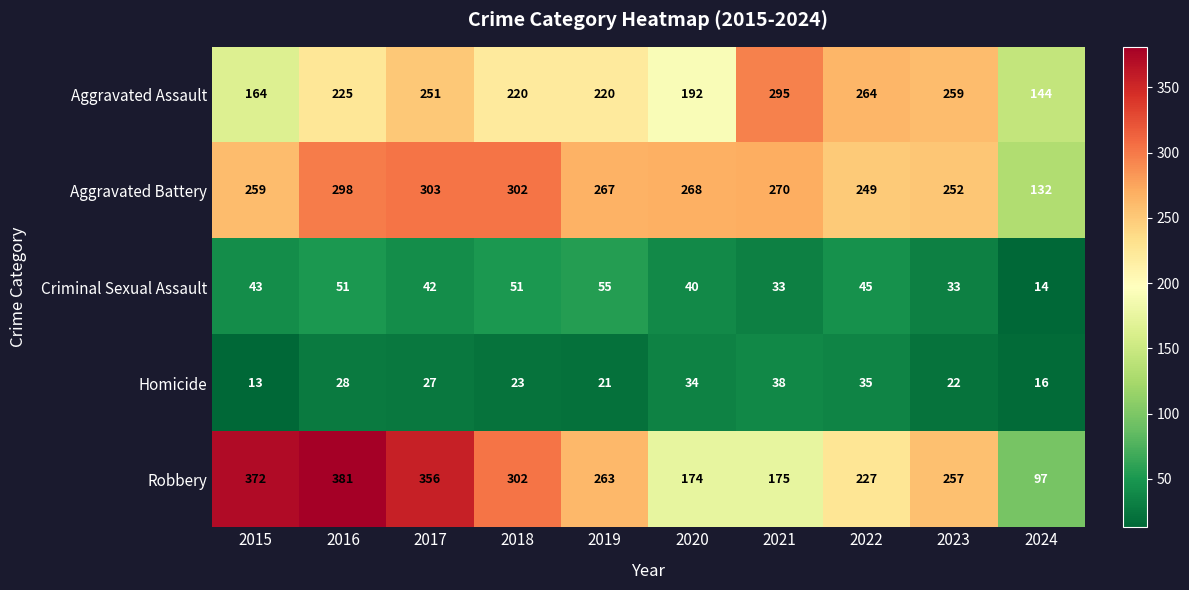

Which series has the largest range (max minus min)?

Robbery